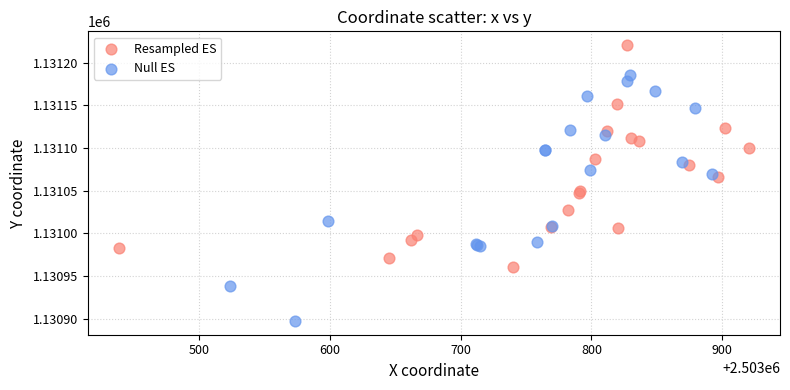

Which series reaches the minimum Y coordinate?

Null ES